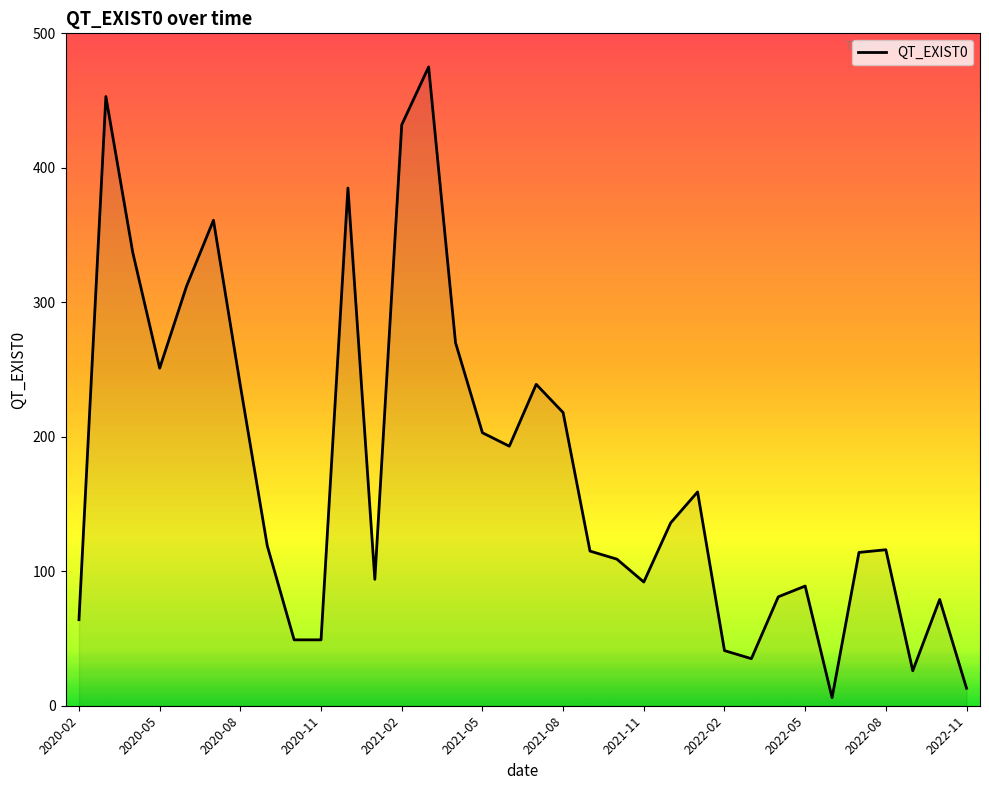

What is the difference between the maximum and minimum values?

469